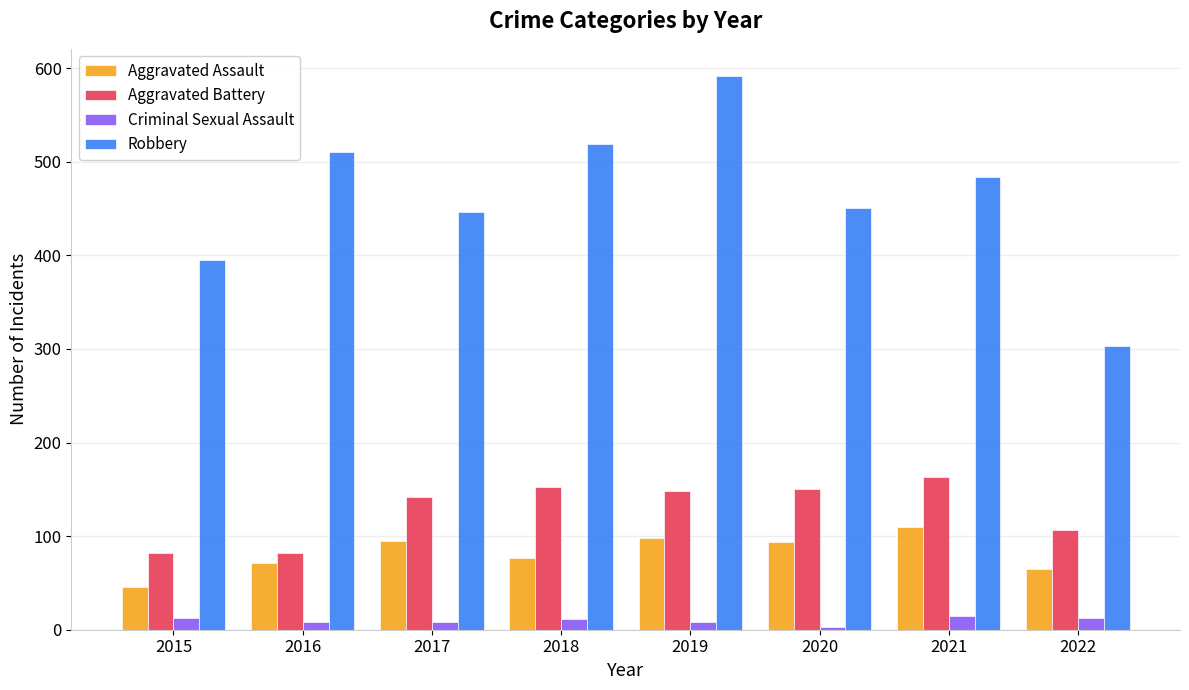

What is the maximum value shown in the chart?

591